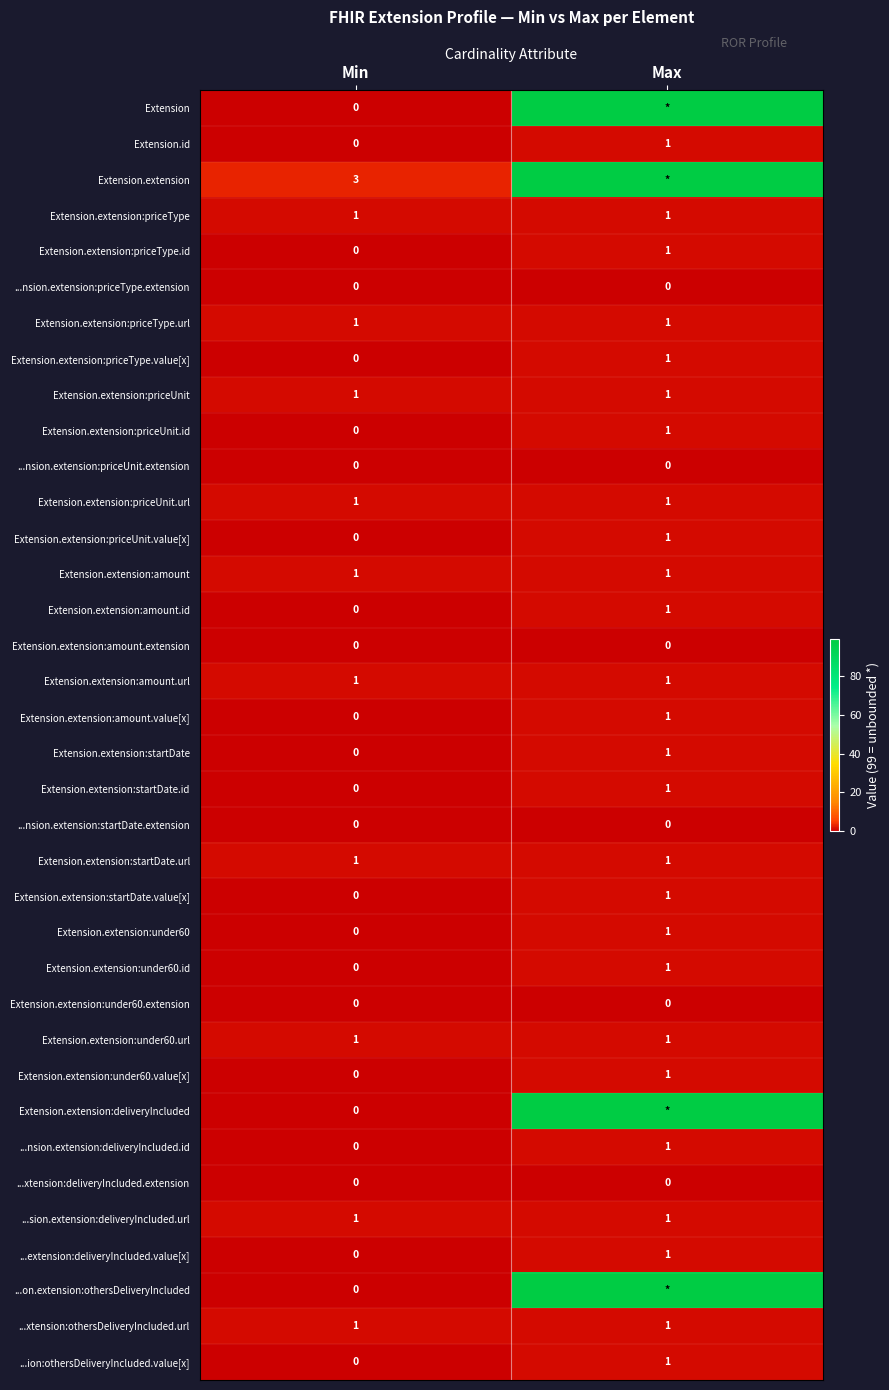

Which category has the lowest value in the Extension.extension:priceUnit.id series?

Min